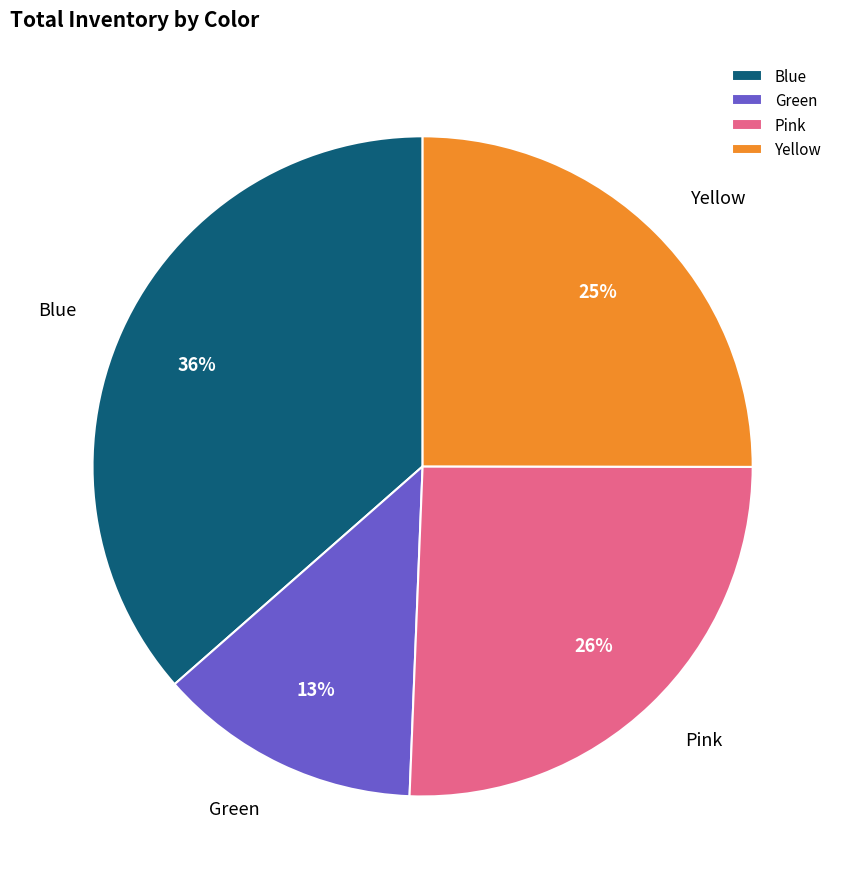

Rank the categories by value from lowest to highest.

Green, Yellow, Pink, Blue